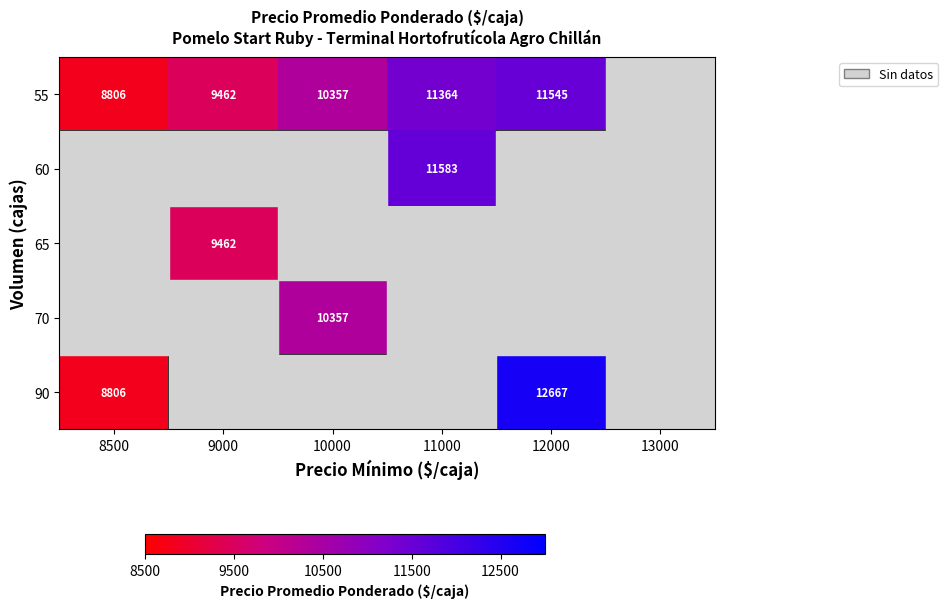

At how many categories does at least one series exceed 9621?

3